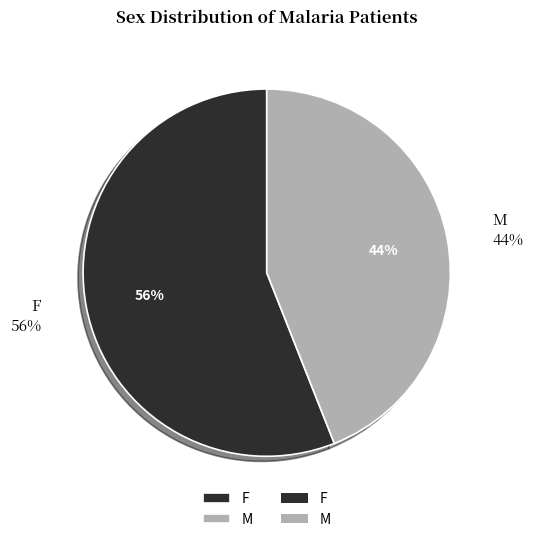

To the nearest percent, what percentage of the pie is F?

56%